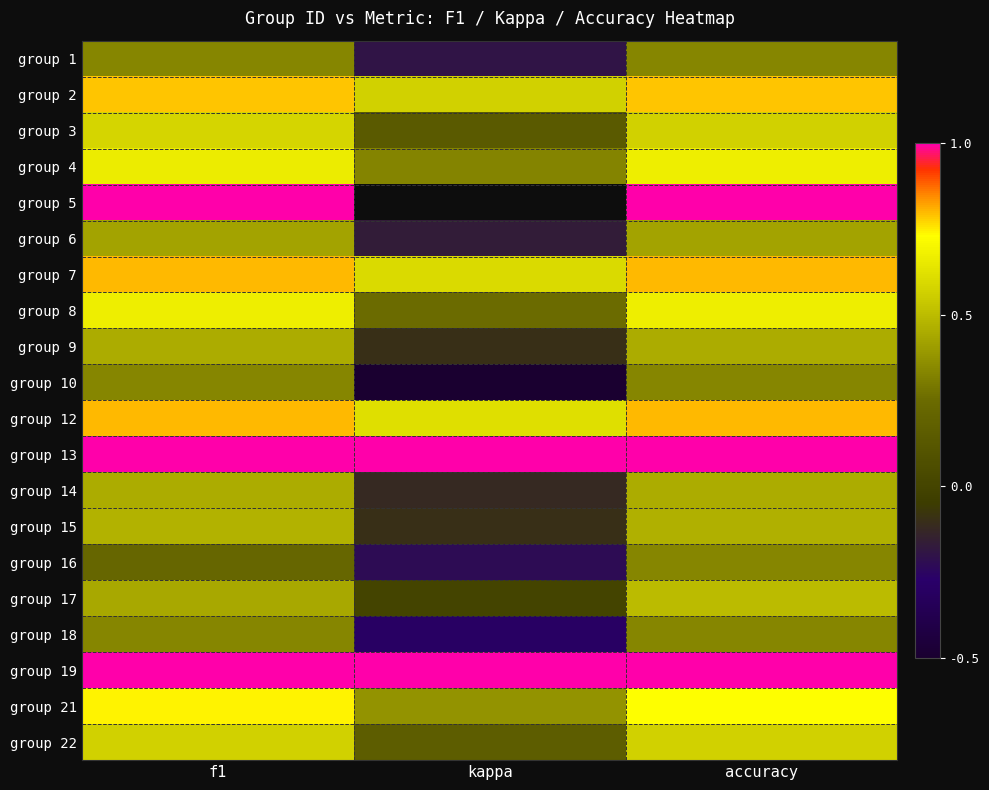

List the series in order of their peak value, lowest first.

group 1, group 10, group 16, group 18, group 6, group 14, group 9, group 15, group 17, group 22, group 3, group 4, group 8, group 21, group 2, group 7, group 12, group 5, group 13, group 19